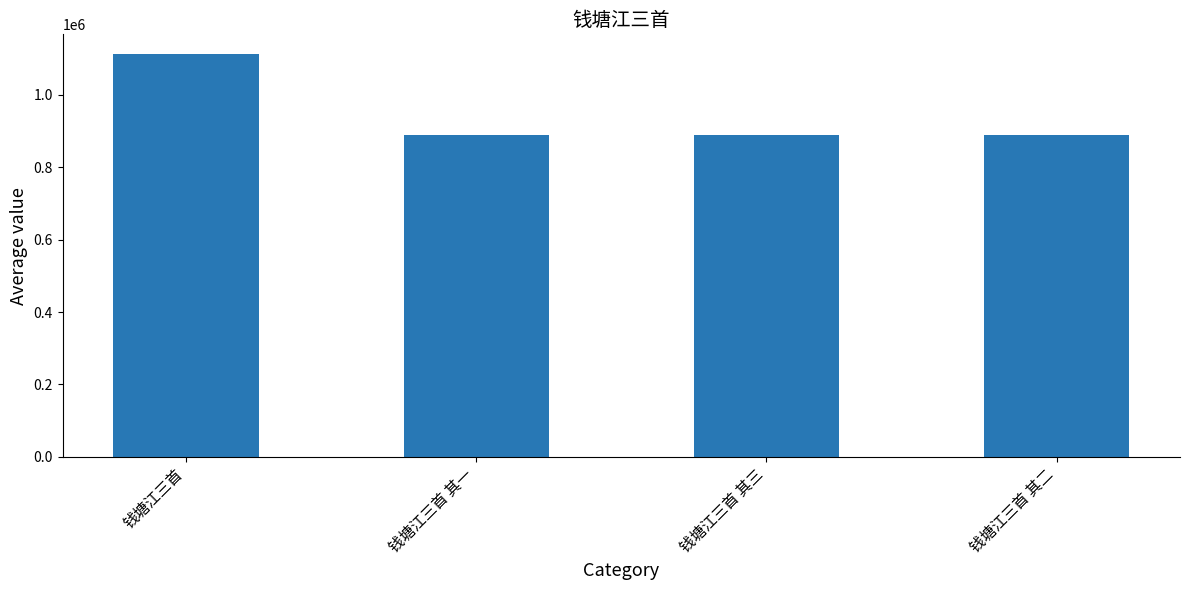

Is it true that the value at 钱塘江三首 is 1112025?

True